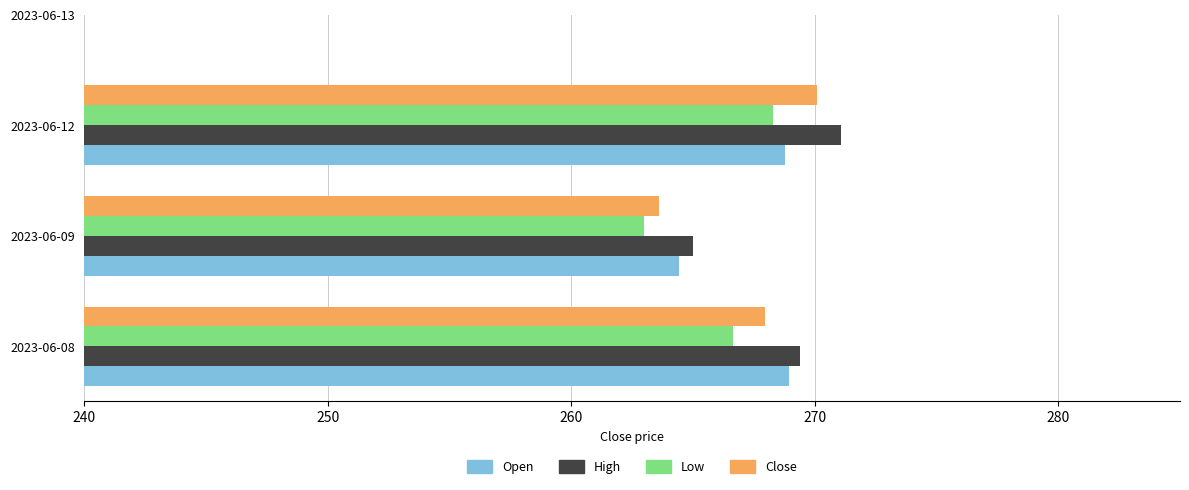

At which category is the sum across all series the highest?

2023-06-12